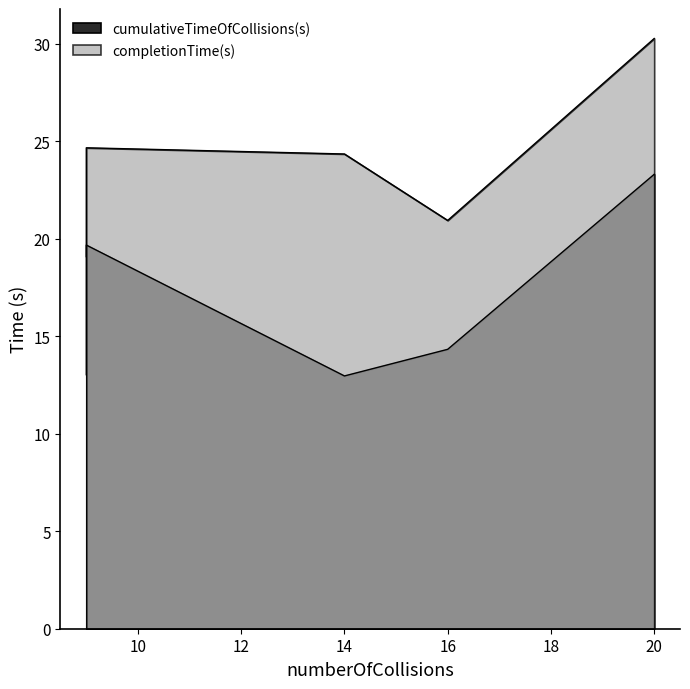

At which category does completionTime(s) reach its first local valley?

16